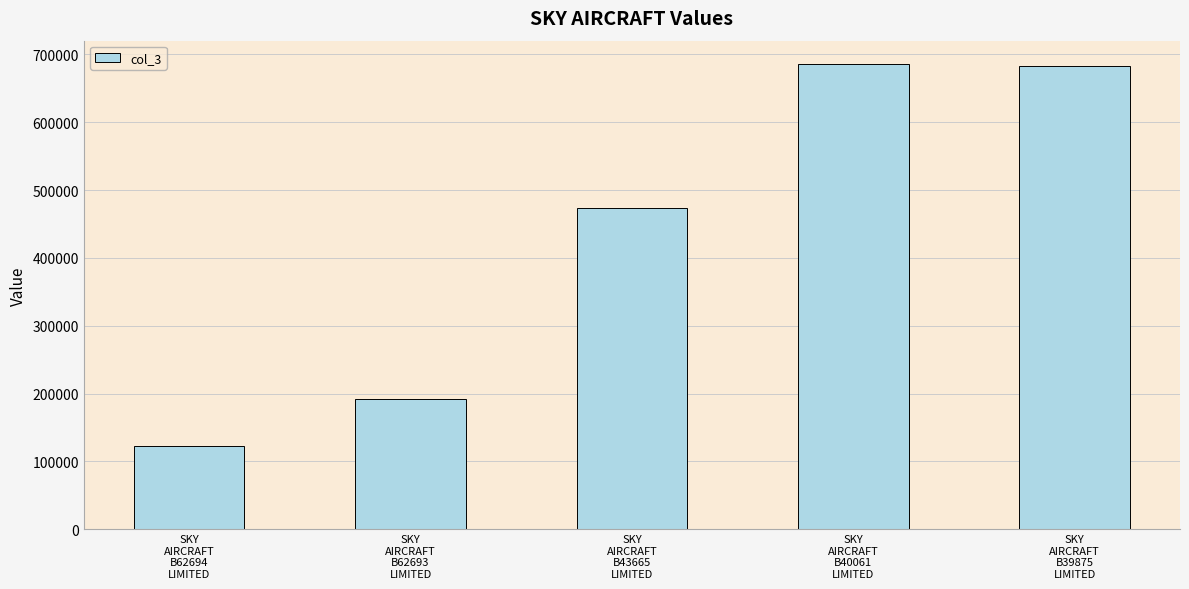

The value at SKY
AIRCRAFT
B40061
LIMITED is 685971. True or false?

True